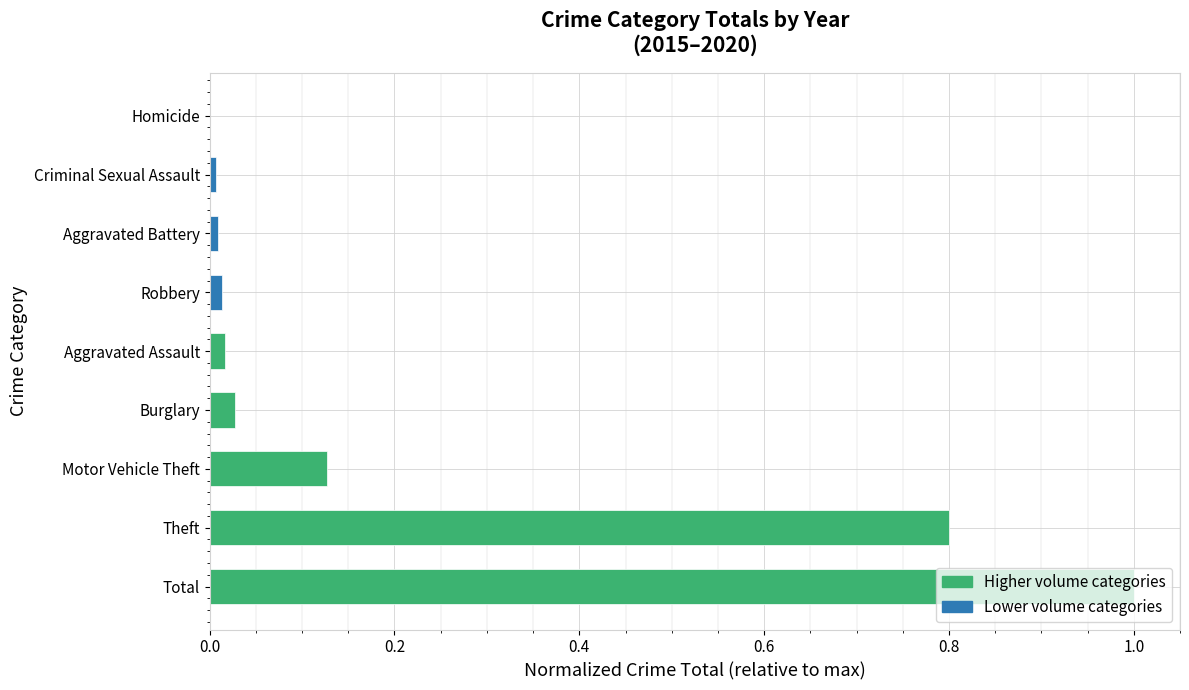

What is the sum of all values?

2.0